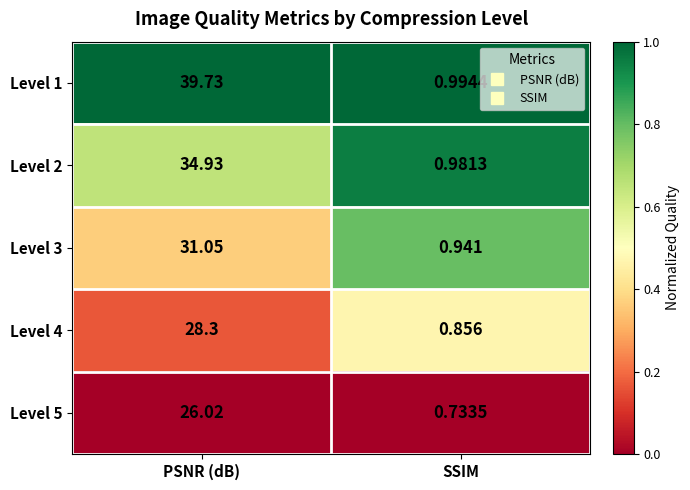

At which label is Level 2 closest to 17?

SSIM